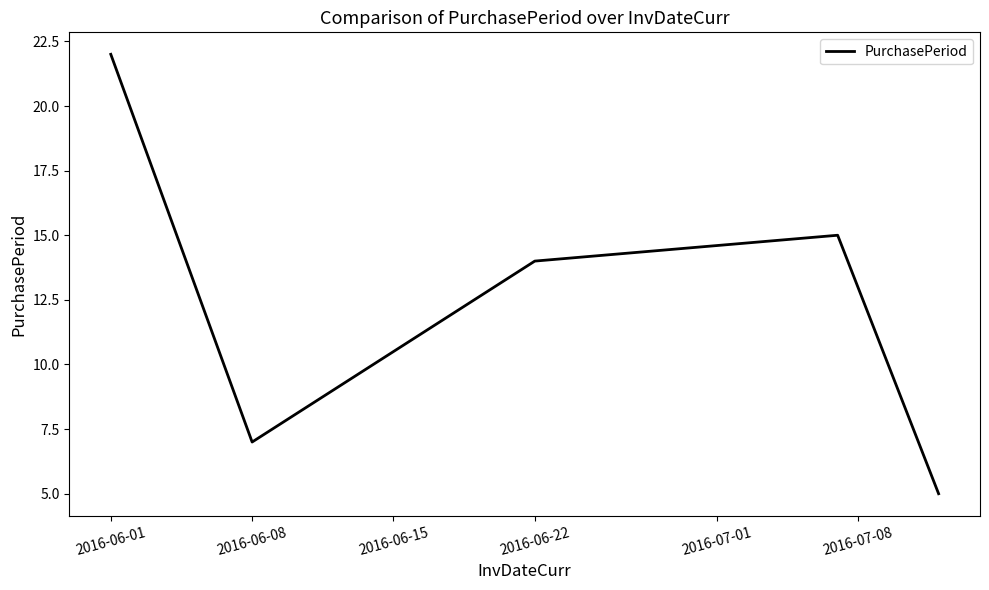

What is the minimum value shown in the chart?

5